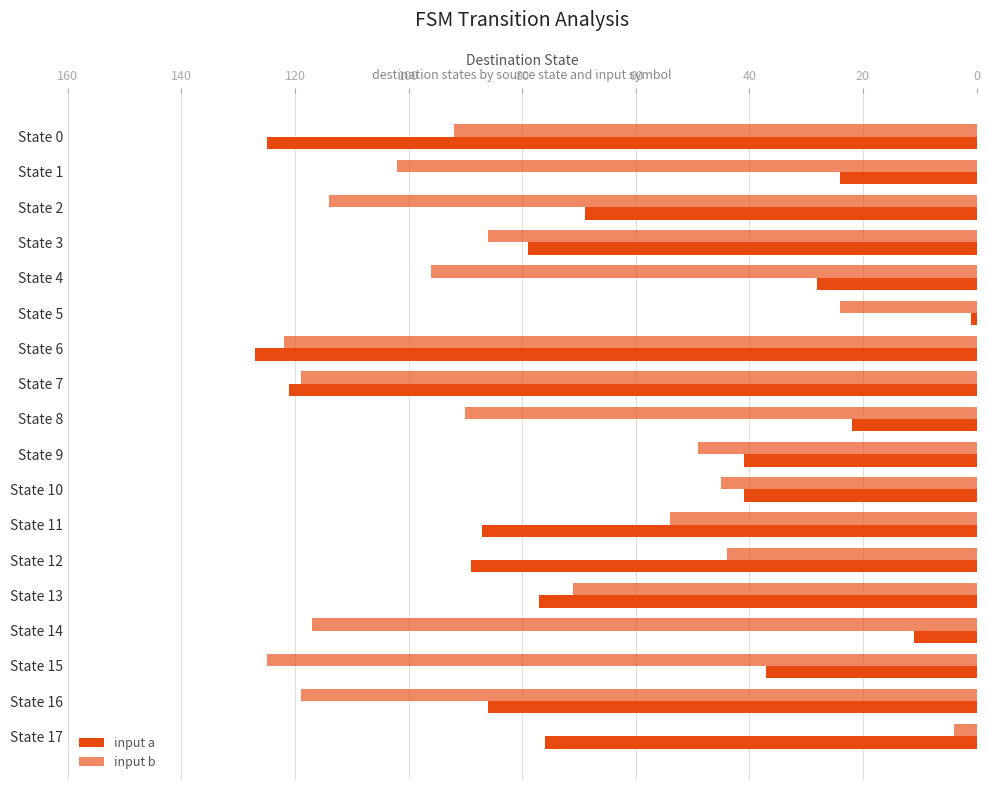

Reading left to right, list all the values displayed in this chart.

input a: 125	24	69	79	28	1	127	121	22	41	41	87	89	77	11	37	86	76
input b: 92	102	114	86	96	24	122	119	90	49	45	54	44	71	117	125	119	4